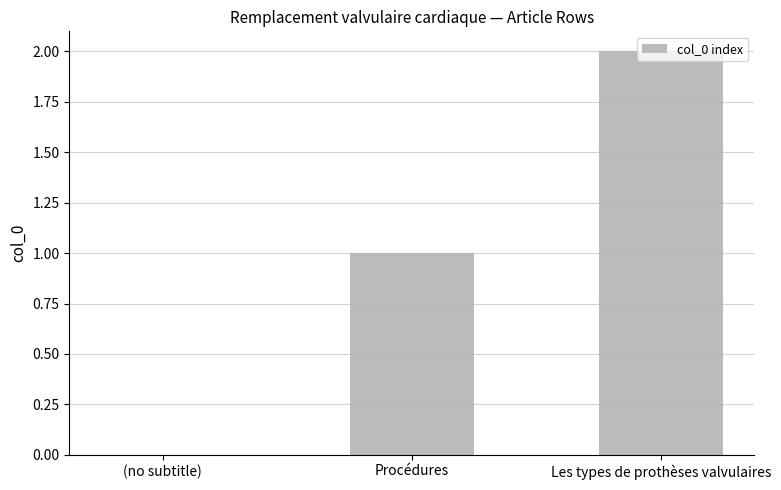

How many values are above zero?

2